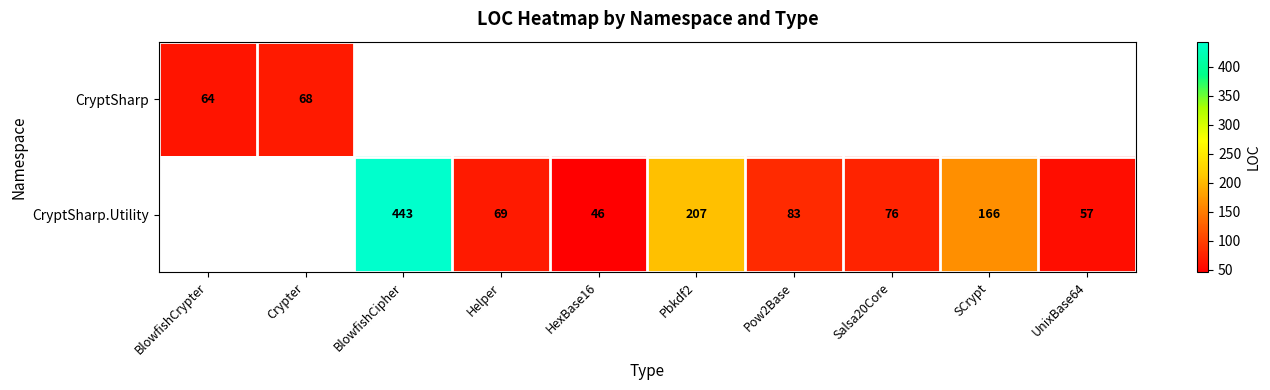

The CryptSharp.Utility series shows 605 at BlowfishCipher. True or false?

False